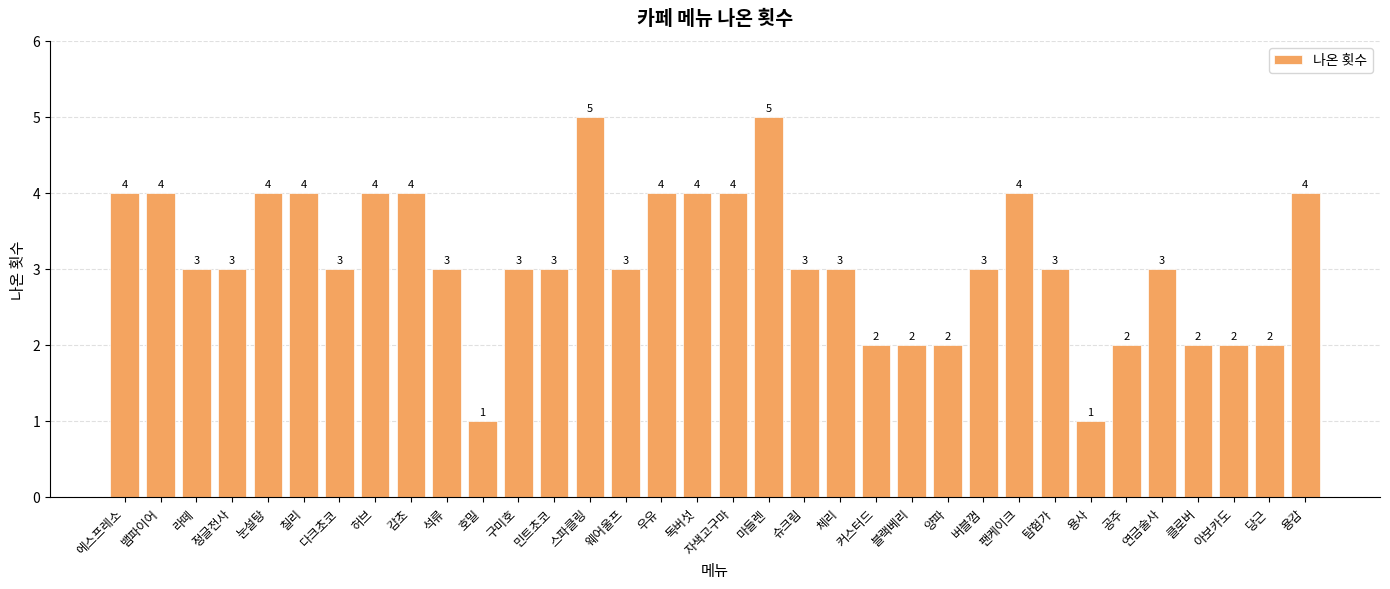

How many bars are there in total?

34